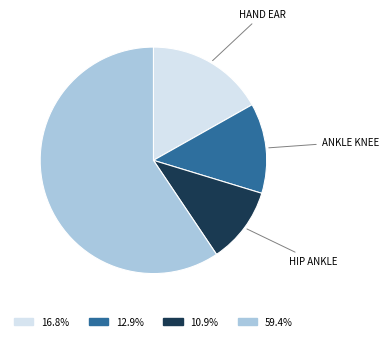

Does any single category account for the majority?

Yes